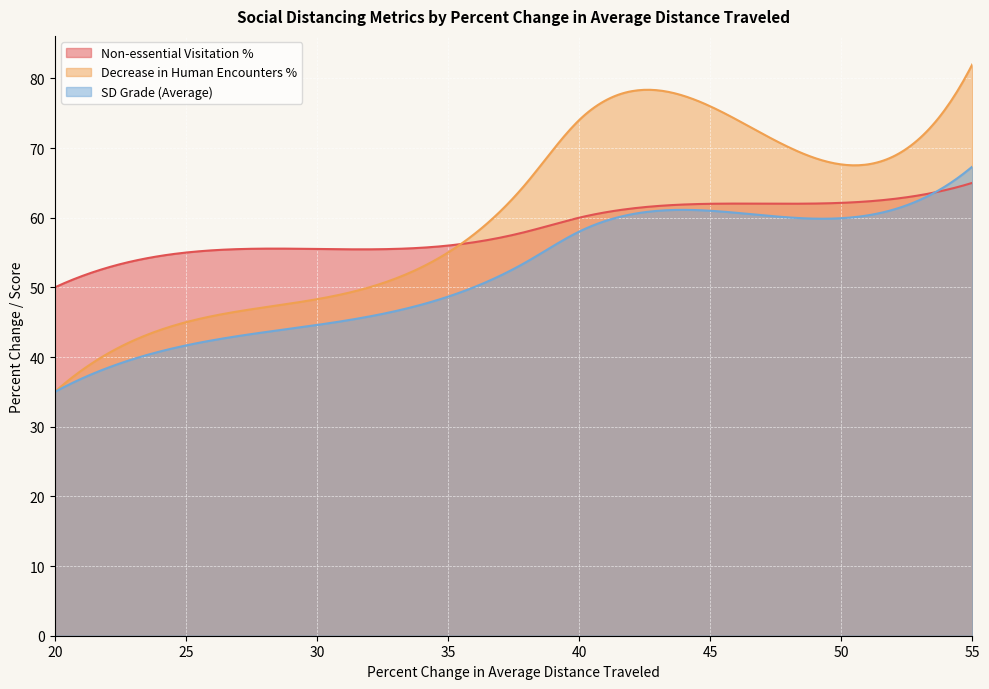

What is the value of the SD Grade Average point at the 15th from the left?

41.7